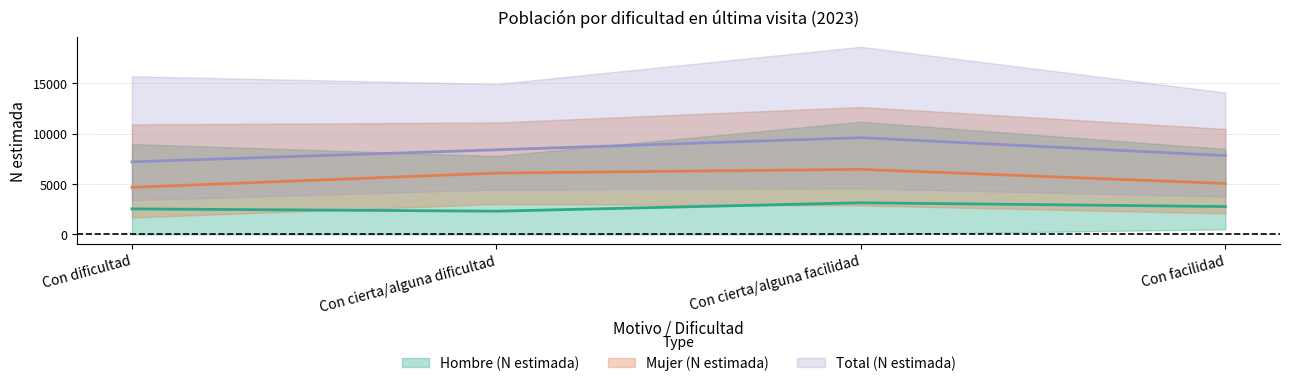

At how many categories does at least one series exceed 7257?

3